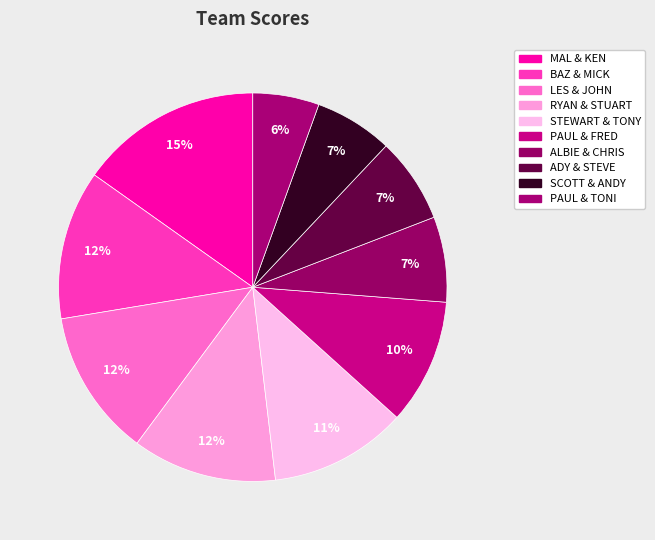

To the nearest percent, what portion does BAZ & MICK represent?

12%